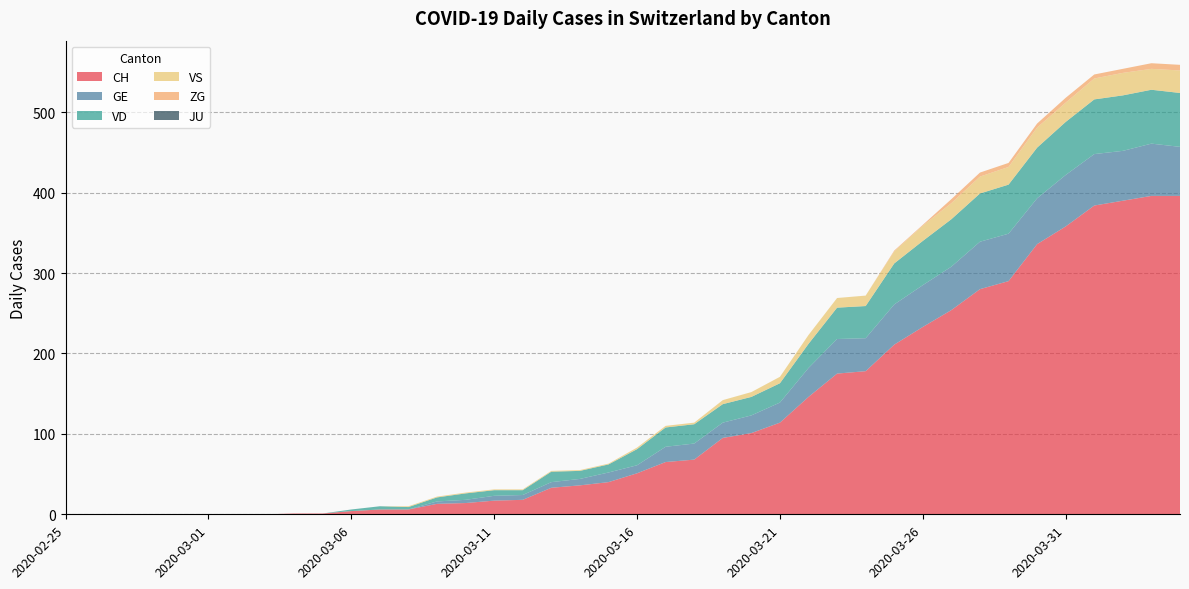

Reading left to right, transcribe all the data shown in this chart.

CH: 0	0	0	0	0	0	0	0	1	1	4	6	6	13	14	17	18	33	36	40	51	65	68	95	101	114	146	175	178	211	233	254	280	290	336	358	384	390	396	396
GE: 0	0	0	0	0	0	0	0	0	0	0	0	0	3	4	6	6	7	8	12	10	19	20	19	22	25	36	43	41	50	52	54	59	59	57	64	64	62	65	61
VD: 0	0	0	0	0	0	0	0	0	0	2	4	3	5	8	7	6	13	10	10	20	24	24	23	23	24	30	39	40	51	55	59	60	61	63	66	68	69	67	67
VS: 0	0	0	0	0	0	0	0	0	0	0	0	1	1	1	1	1	1	1	1	2	2	2	5	6	8	11	12	13	15	19	20	21	22	25	24	26	28	26	28
ZG: 0	0	0	0	0	0	0	0	0	0	0	0	0	0	0	0	0	0	0	0	0	0	0	0	0	0	0	0	0	1	1	5	5	5	5	6	5	5	7	7
JU: 0	0	0	0	0	0	0	0	0	0	0	0	0	0	0	0	0	0	0	0	0	0	0	0	0	0	0	0	0	0	0	0	0	0	0	0	0	0	0	0